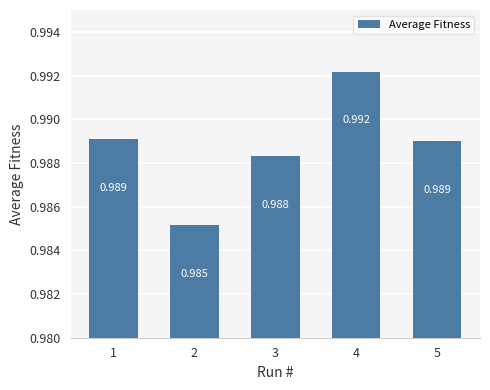

At which category does the chart reach its minimum across all series?

2